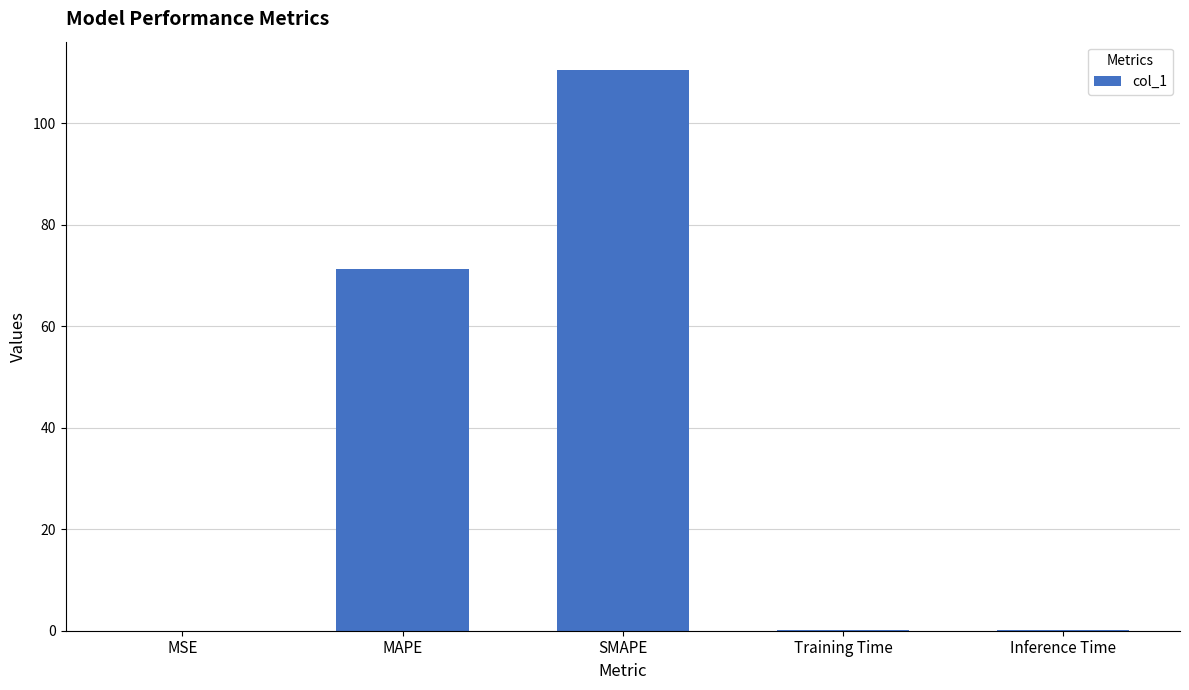

At which label is the value closest to 55?

MAPE